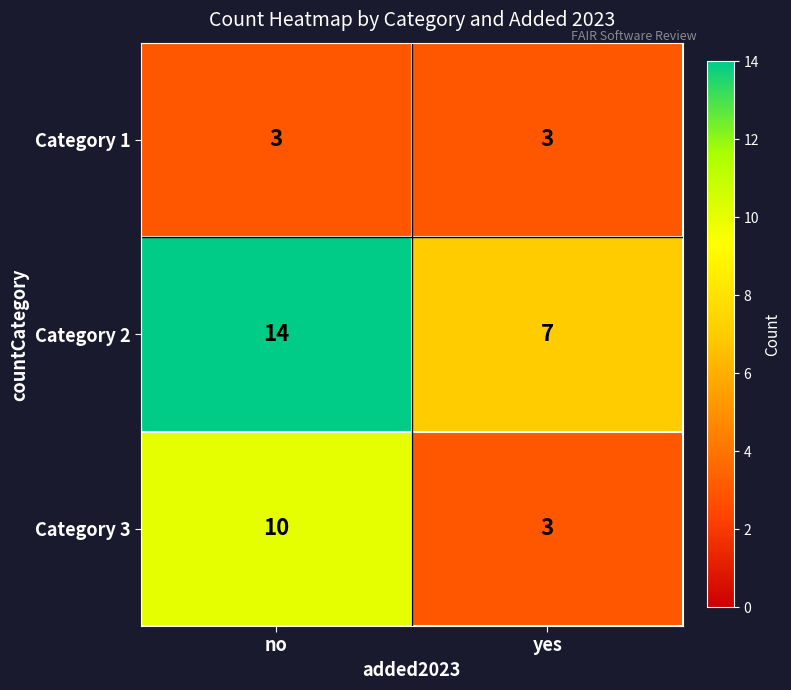

What is the difference between the highest and lowest values at no?

11